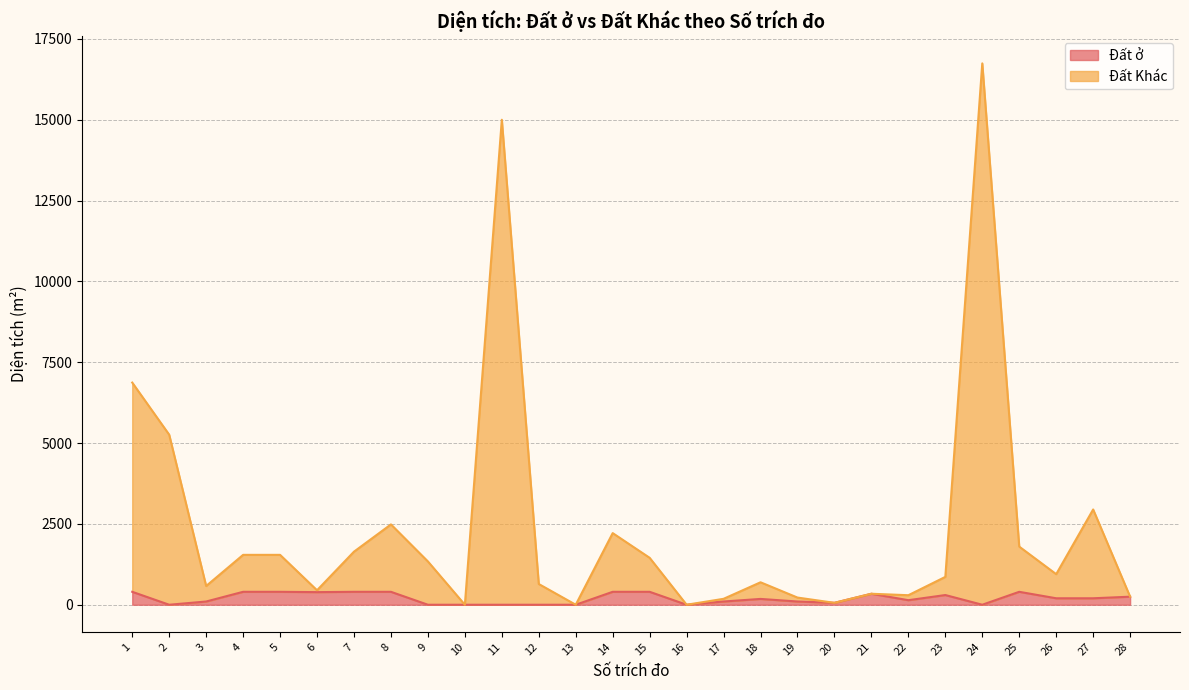

What is the average value of the Đất Khác series?

2369.8